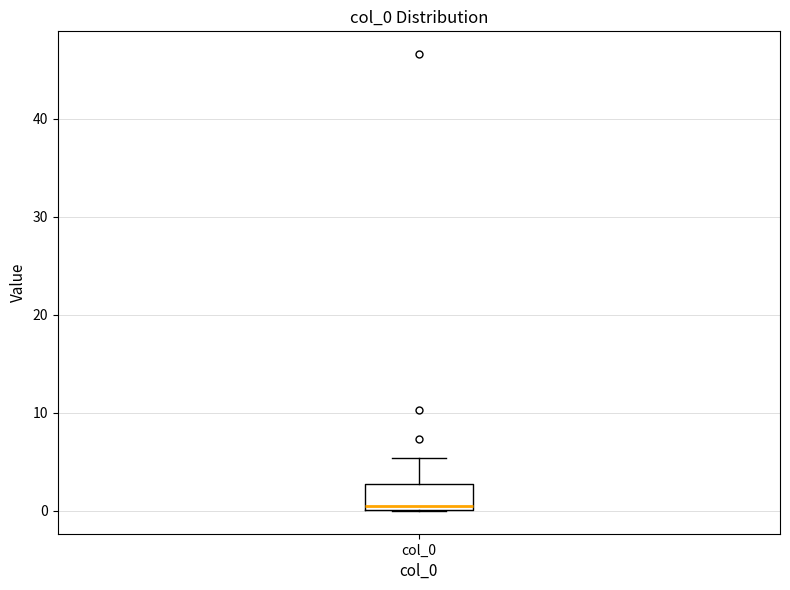

Read this box plot against the y-axis: the position of the median line, the range covered by the box, and the ends of both whiskers. The values are not printed on the chart, so give them approximately, as read against the axis.

median 0 (just above the box's lower edge), box 0 to 3, whiskers 0 to 5